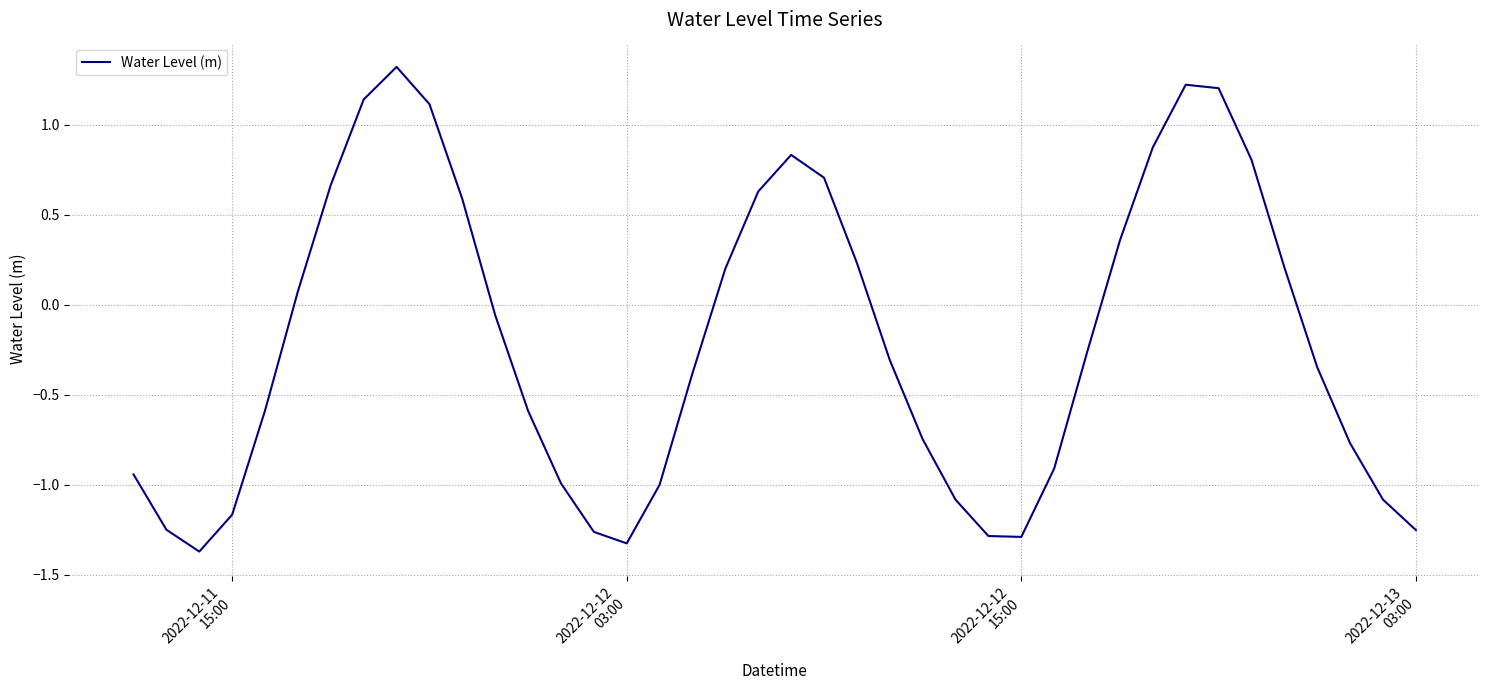

What is the difference between the maximum and minimum values?

2.7